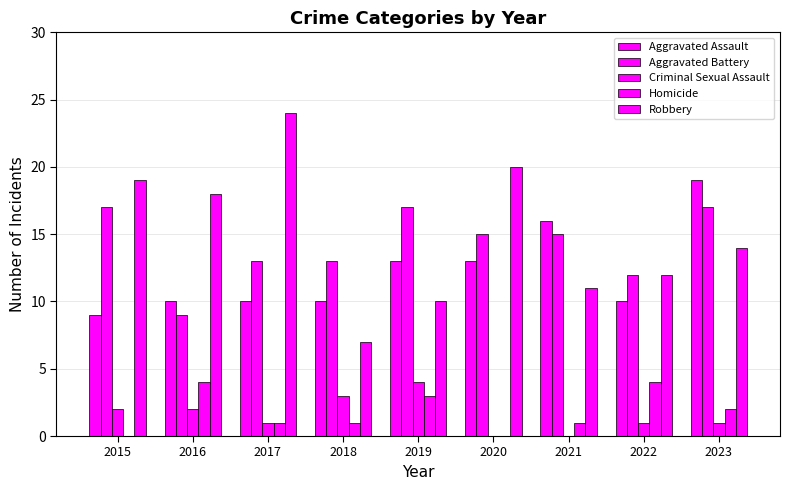

Rank the series at 2022 from lowest to highest value.

Criminal Sexual Assault, Homicide, Aggravated Assault, Aggravated Battery, Robbery